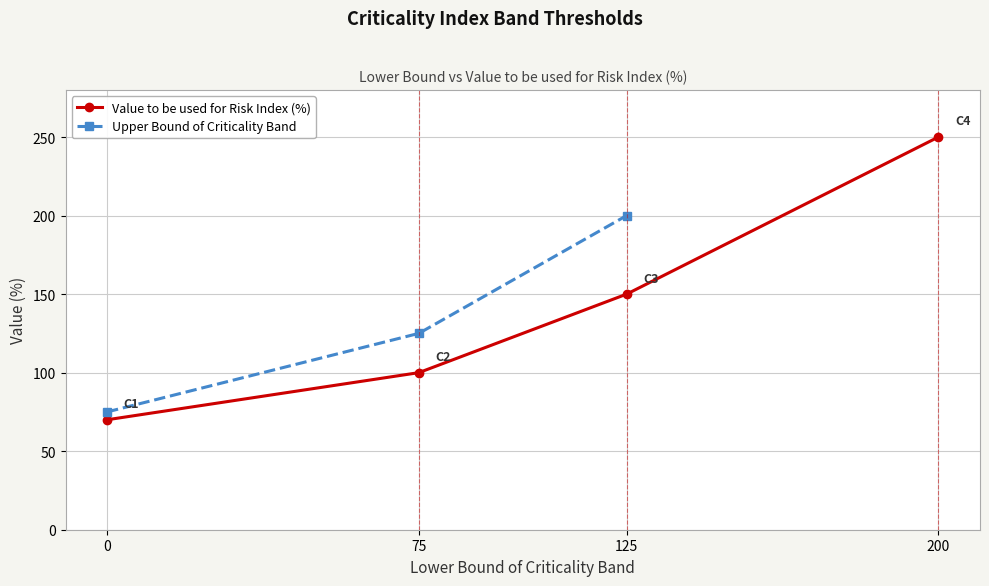

What is the difference between the Value to be used for Risk Index (%) values at 200 and 75?

150